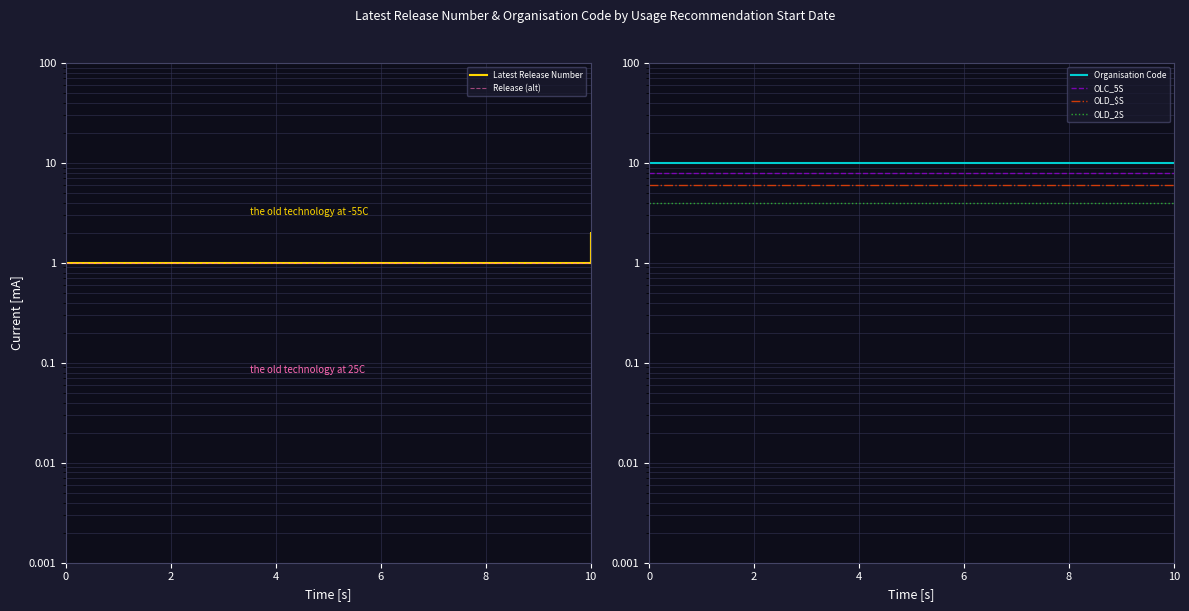

True or false: OLD_2S and Release (alt) cross at least once.

False